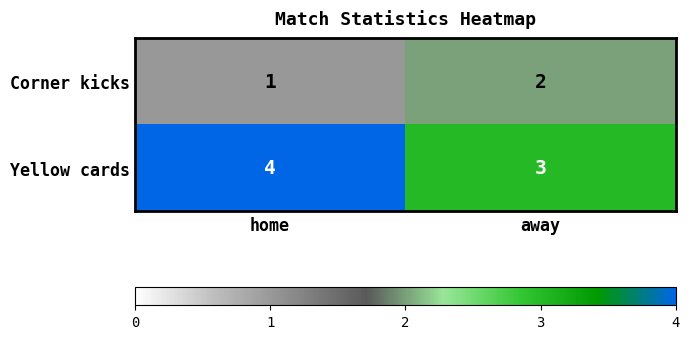

Reading left to right, what are all the values shown in this chart?

Corner kicks: 1	2
Yellow cards: 4	3